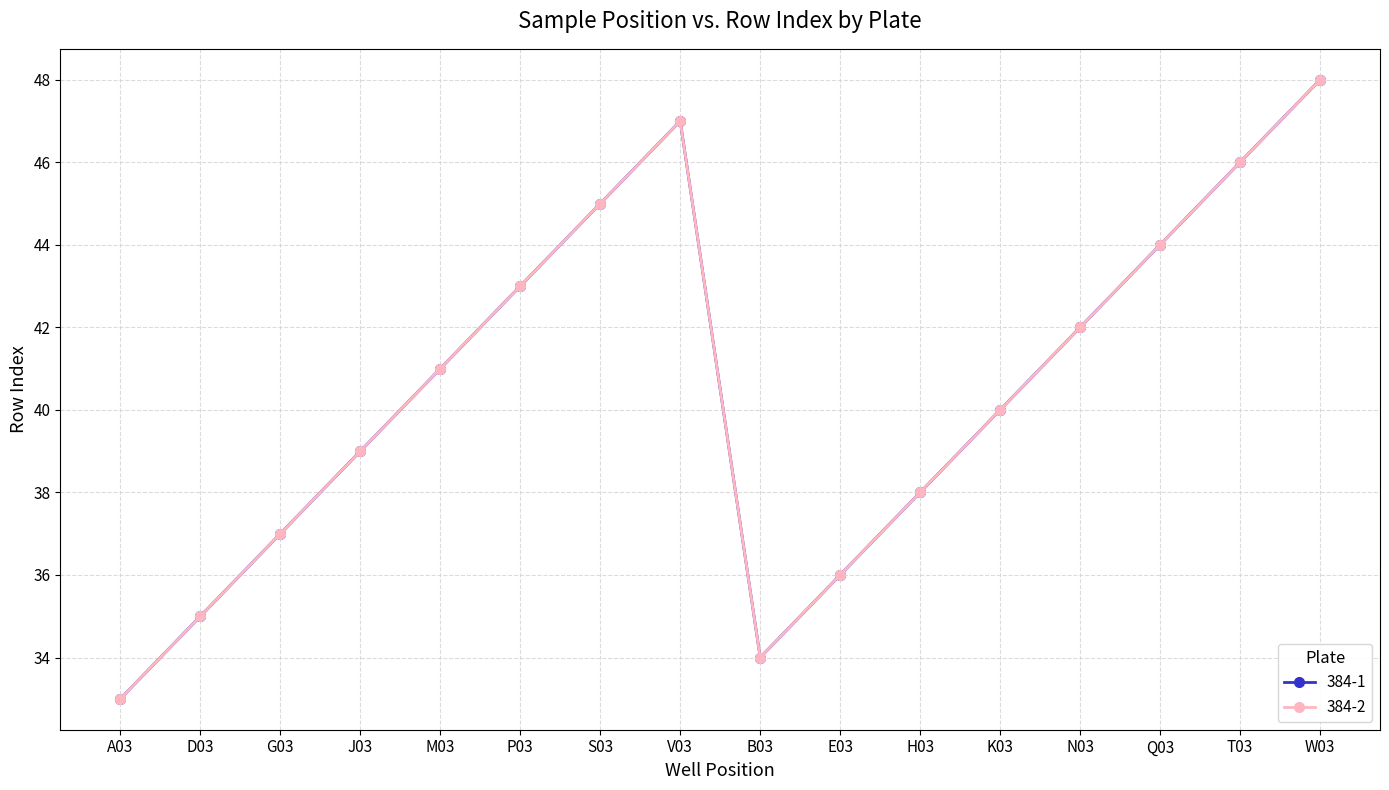

Is this an area chart (filled region under the line)?

No